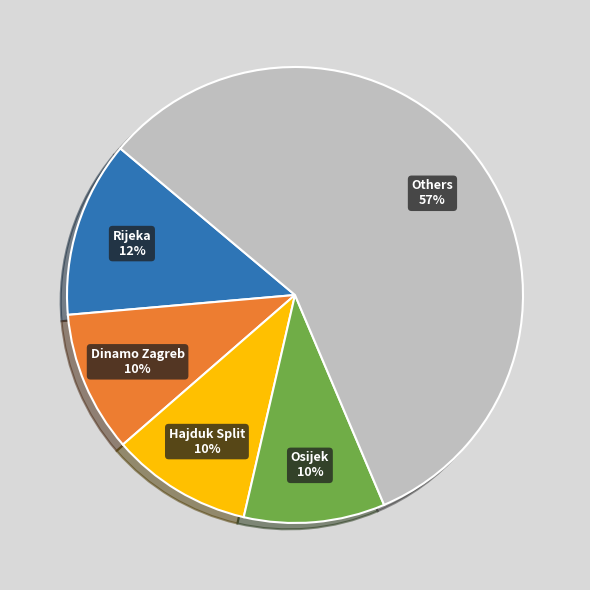

Is it true that Rijeka is 5% of the pie?

False